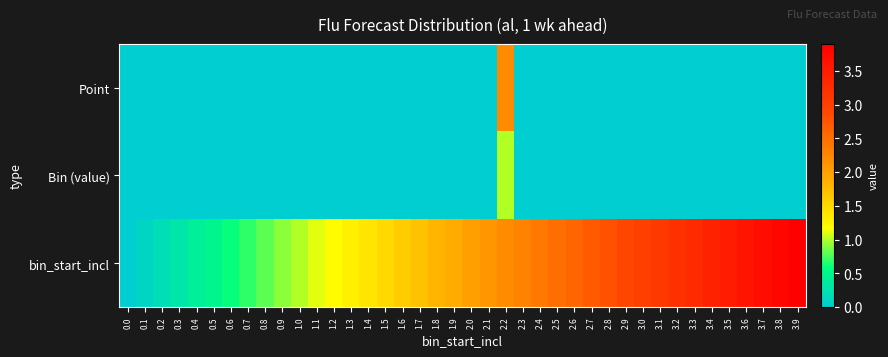

Which category has the highest value across all series?

3.9